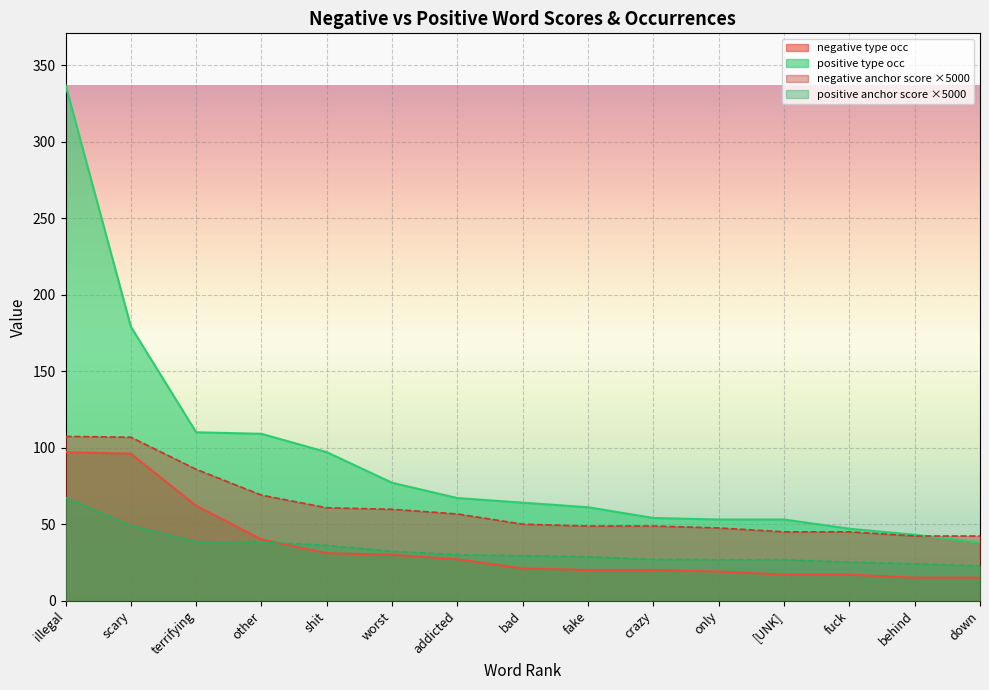

Reading left to right, transcribe all the data shown in this chart.

negative anchor score: illegal=107.3	scary=106.8	terrifying=85.8	other=68.9	shit=60.7	worst=59.7	addicted=56.6	bad=49.9	fake=48.7	crazy=48.7	only=47.5	[UNK]=44.9	fuck=44.9	behind=42.2	down=42.2
positive anchor score: illegal=67.3	scary=49.1	terrifying=38.5	other=38.3	shit=36.1	worst=32.2	addicted=30.0	bad=29.3	fake=28.6	crazy=27.0	only=26.7	[UNK]=26.7	fuck=25.1	behind=24.1	down=22.6
negative type occ: illegal=97.0	scary=96.0	terrifying=62.0	other=40.0	shit=31.0	worst=30.0	addicted=27.0	bad=21.0	fake=20.0	crazy=20.0	only=19.0	[UNK]=17.0	fuck=17.0	behind=15.0	down=15.0
positive type occ: illegal=337.0	scary=179.0	terrifying=110.0	other=109.0	shit=97.0	worst=77.0	addicted=67.0	bad=64.0	fake=61.0	crazy=54.0	only=53.0	[UNK]=53.0	fuck=47.0	behind=43.0	down=38.0